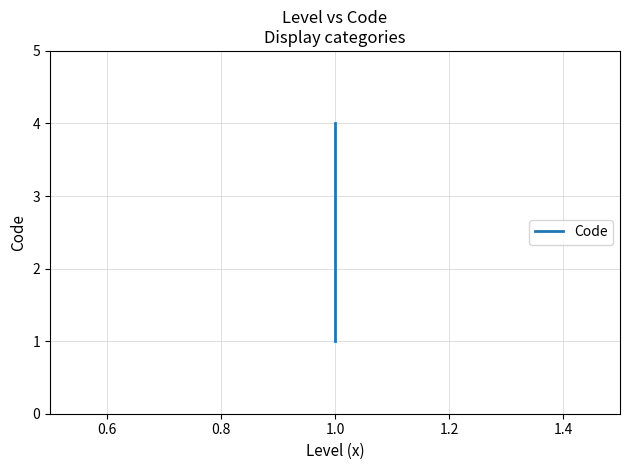

What position from the right is 1.0?

1